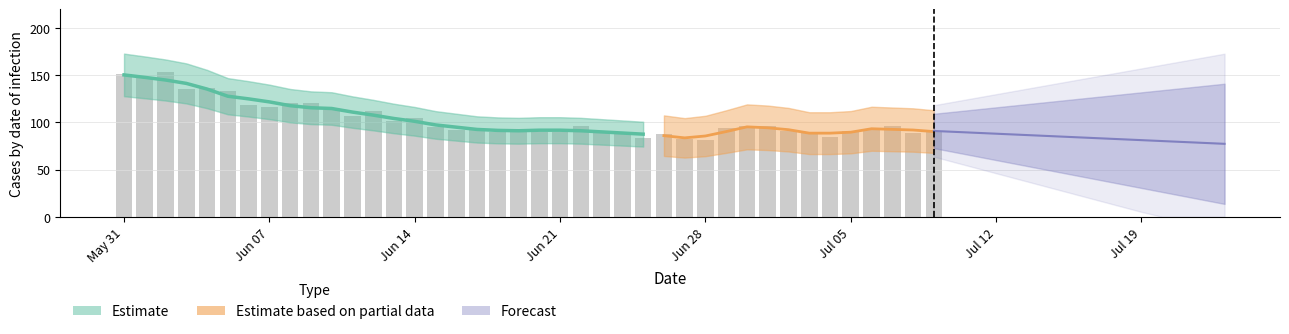

What is the maximum value shown in the chart?

154